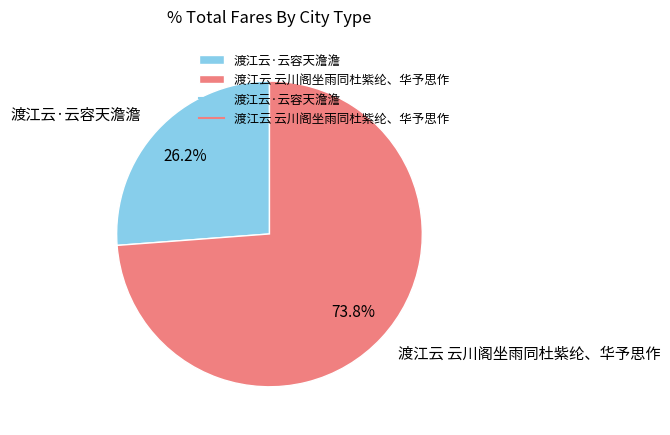

How many slices are in this pie chart?

2